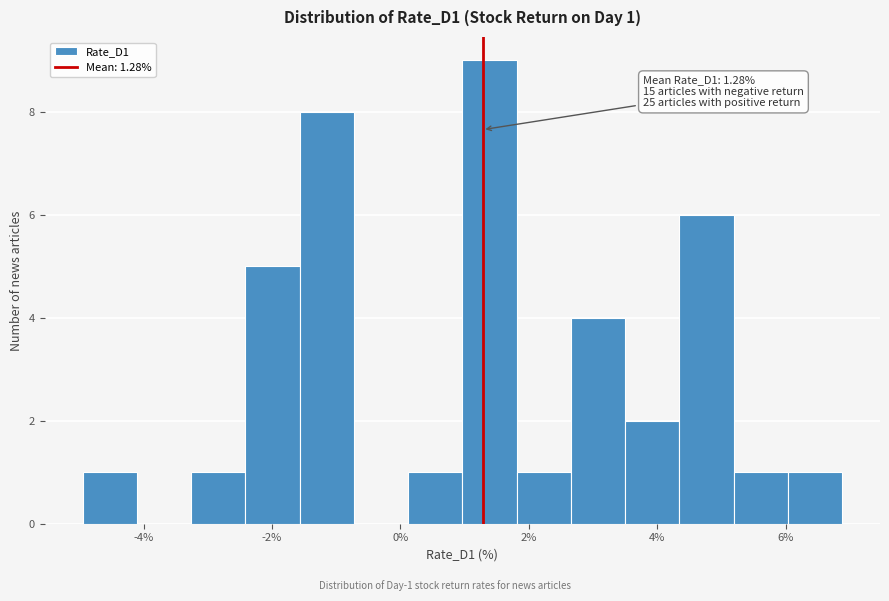

Which range on the x-axis has the tallest bar?

1.0 to 1.8